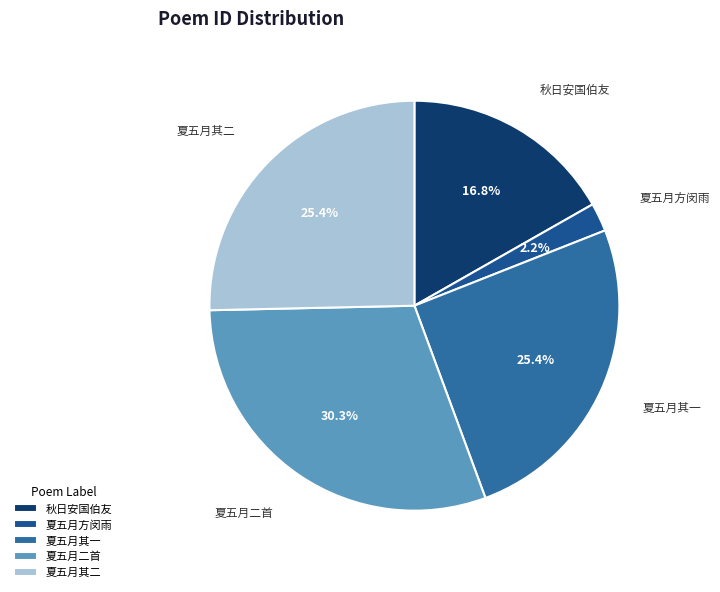

Which slice is the largest?

夏五月二首